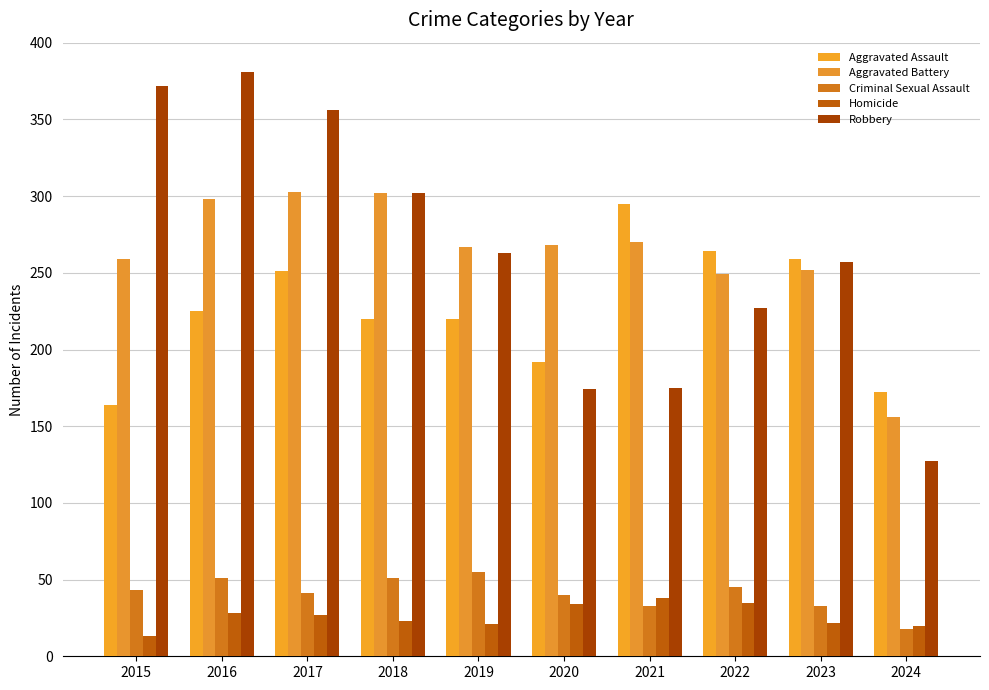

What is the lowest value of the Aggravated Battery series?

156